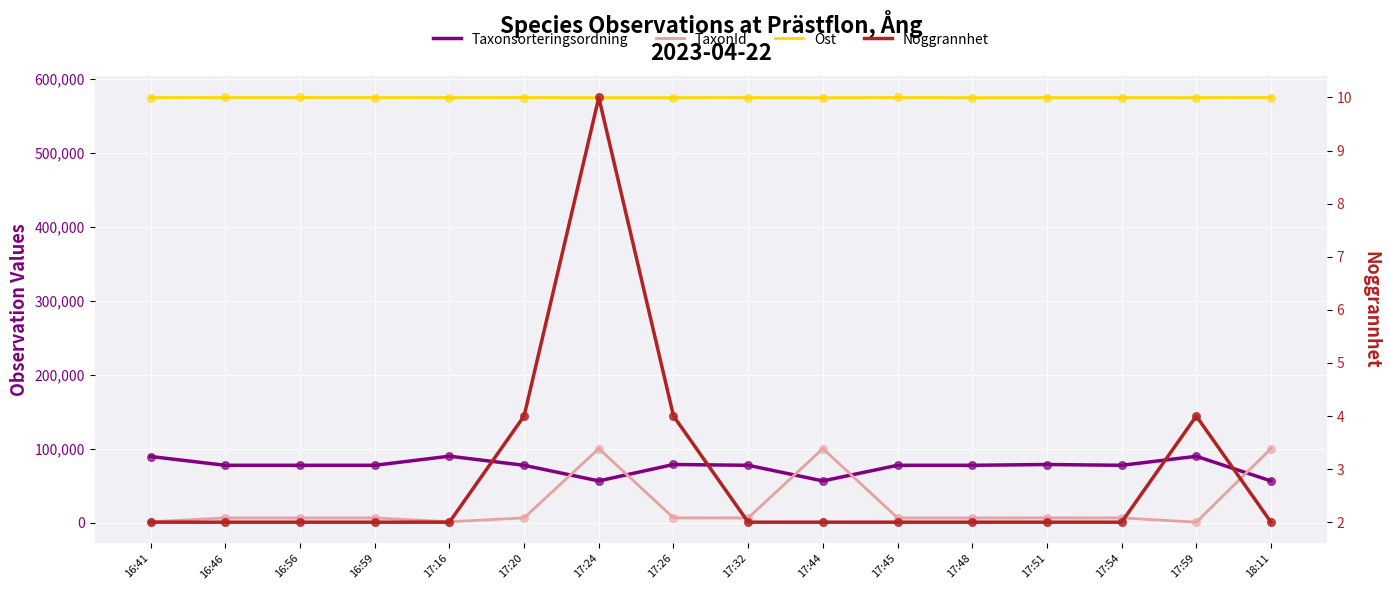

Which series contains the lowest Y value?

Noggrannhet